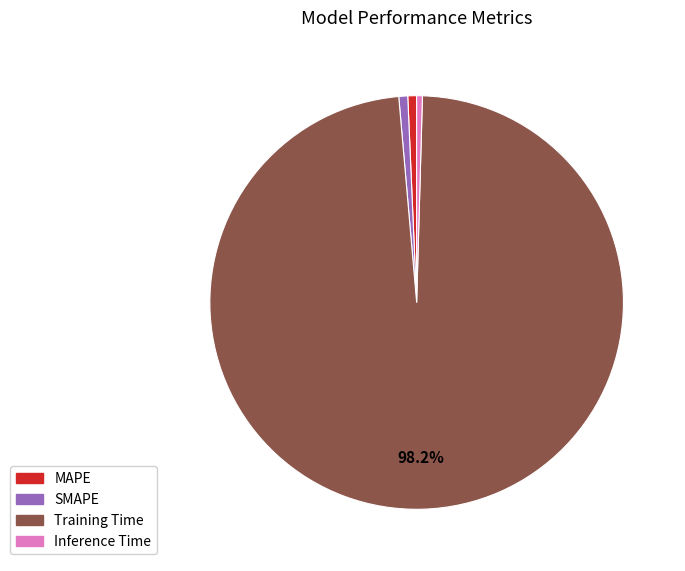

The MAPE slice represents 1% of the pie. True or false?

True